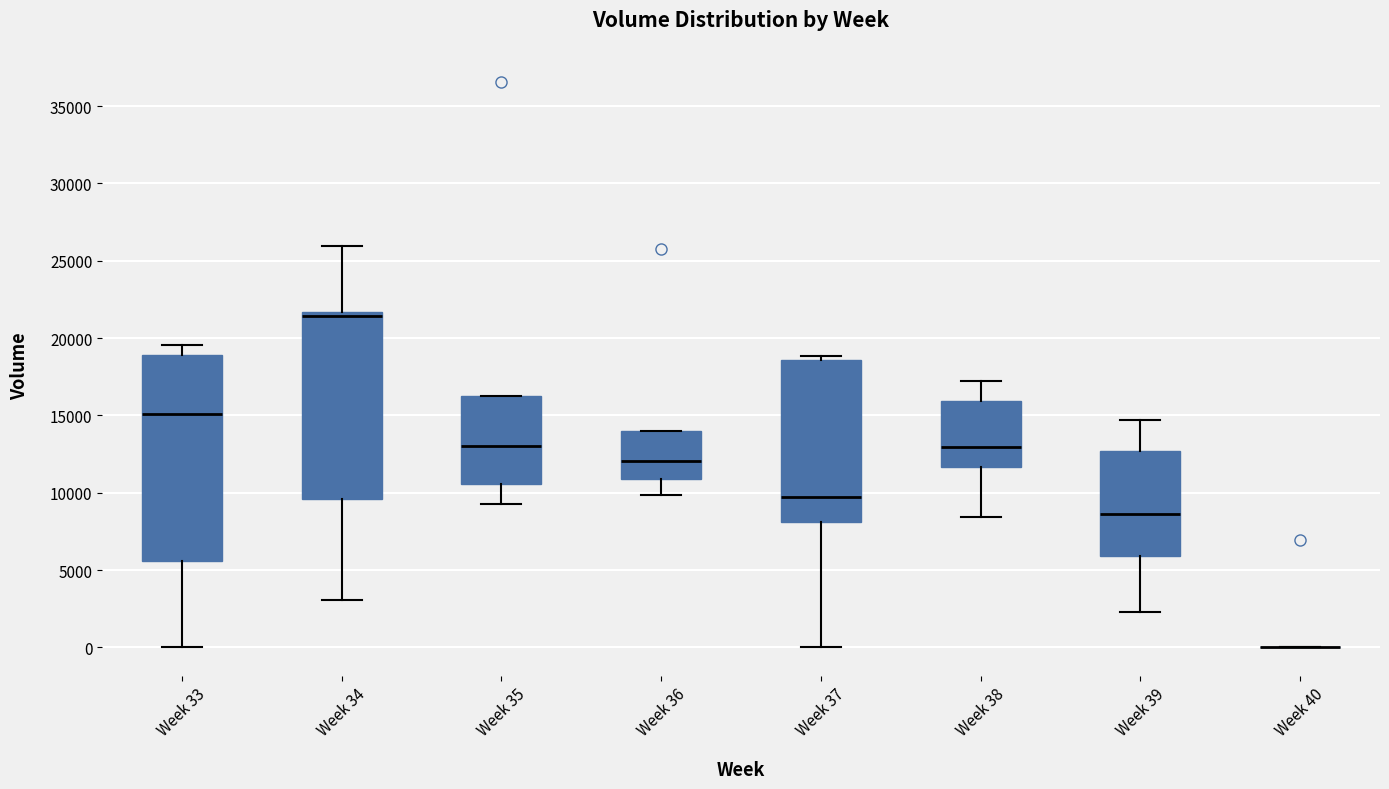

Comparing the boxes themselves (not the whiskers), which one is the tallest?

Week 33